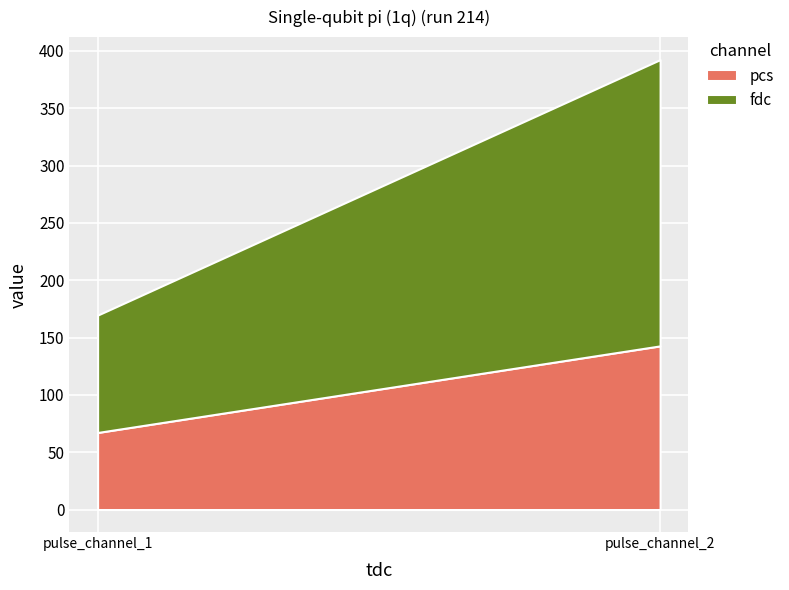

What is the average value of the pcs series?

105.0